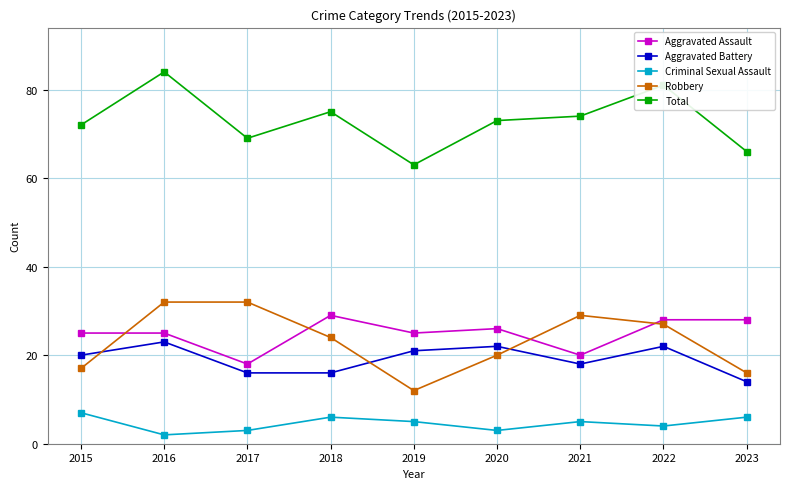

What is the sum of the Aggravated Battery values at 2022 and 2023?

36